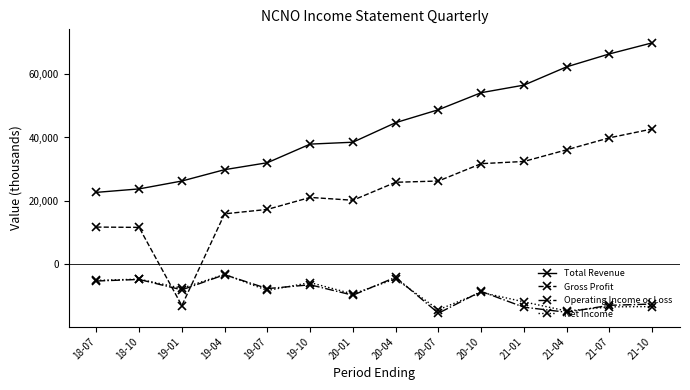

What is the label of the 2nd point from the right?

21-07